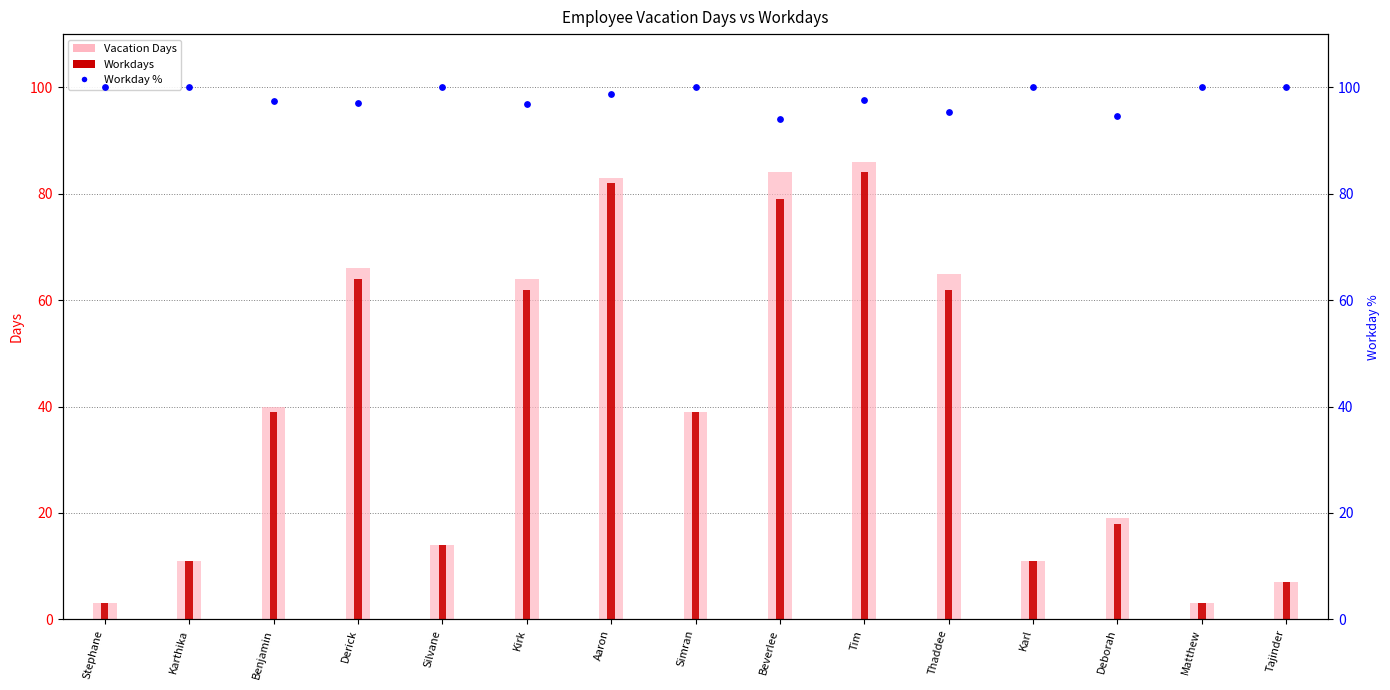

Which series has the largest Y range (max minus min)?

Vacation Days